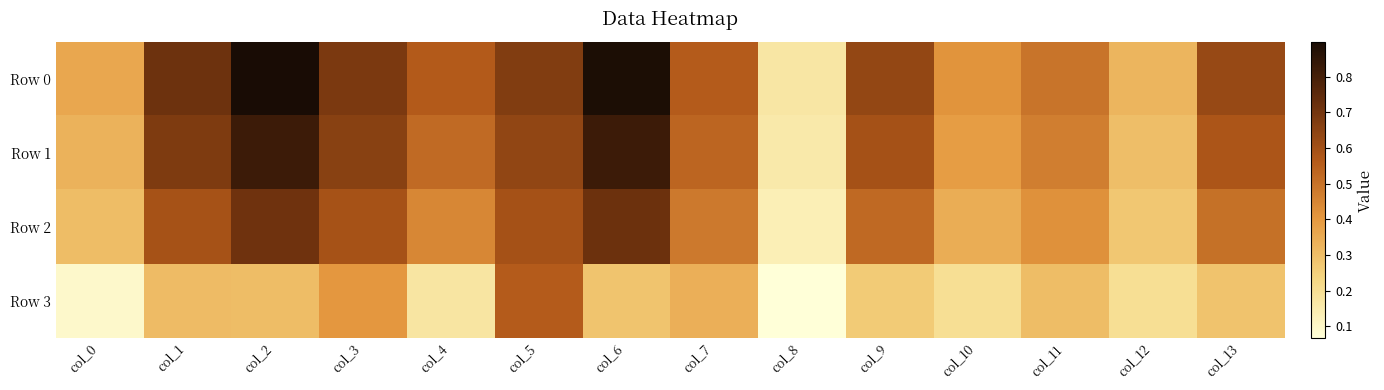

Which series has the widest spread of values?

Row 0